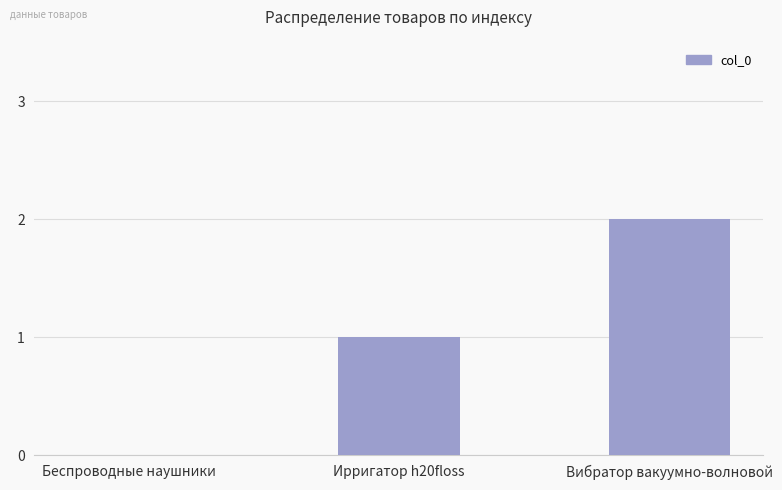

What is the sum of the values at Ирригатор h20floss and Вибратор вакуумно-волновой?

3